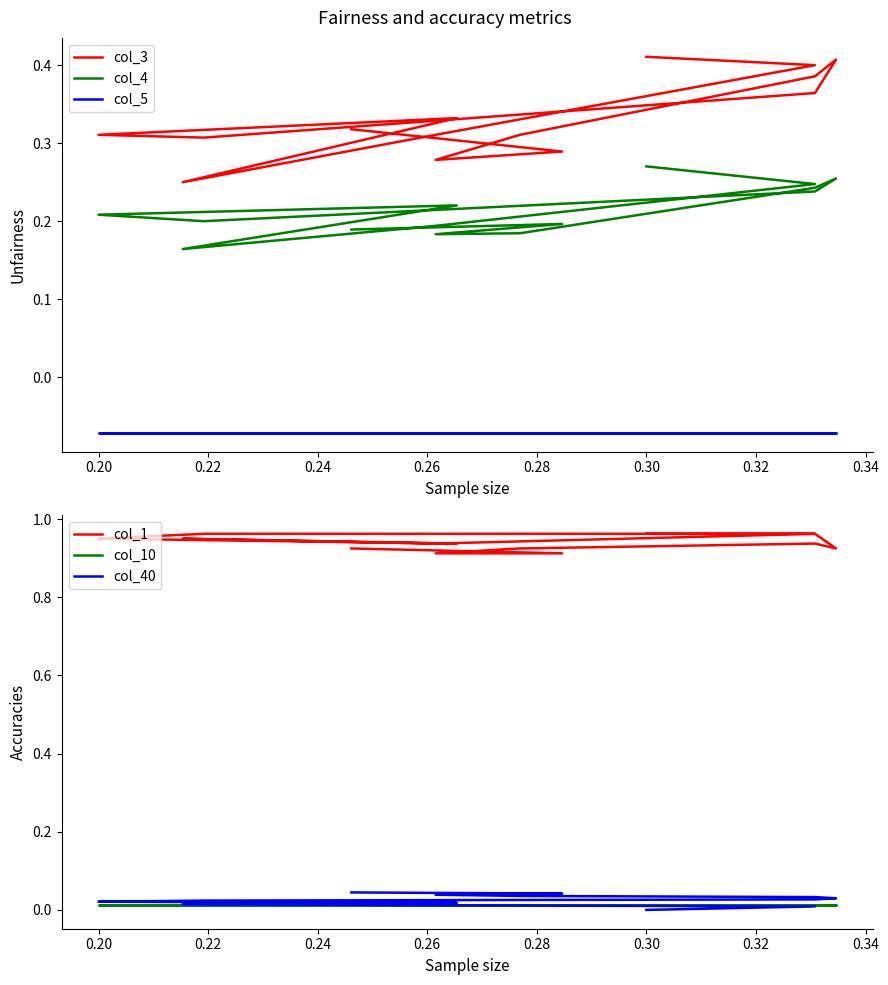

True or false: col_4 has a value of 0.2 at 0.24.

False